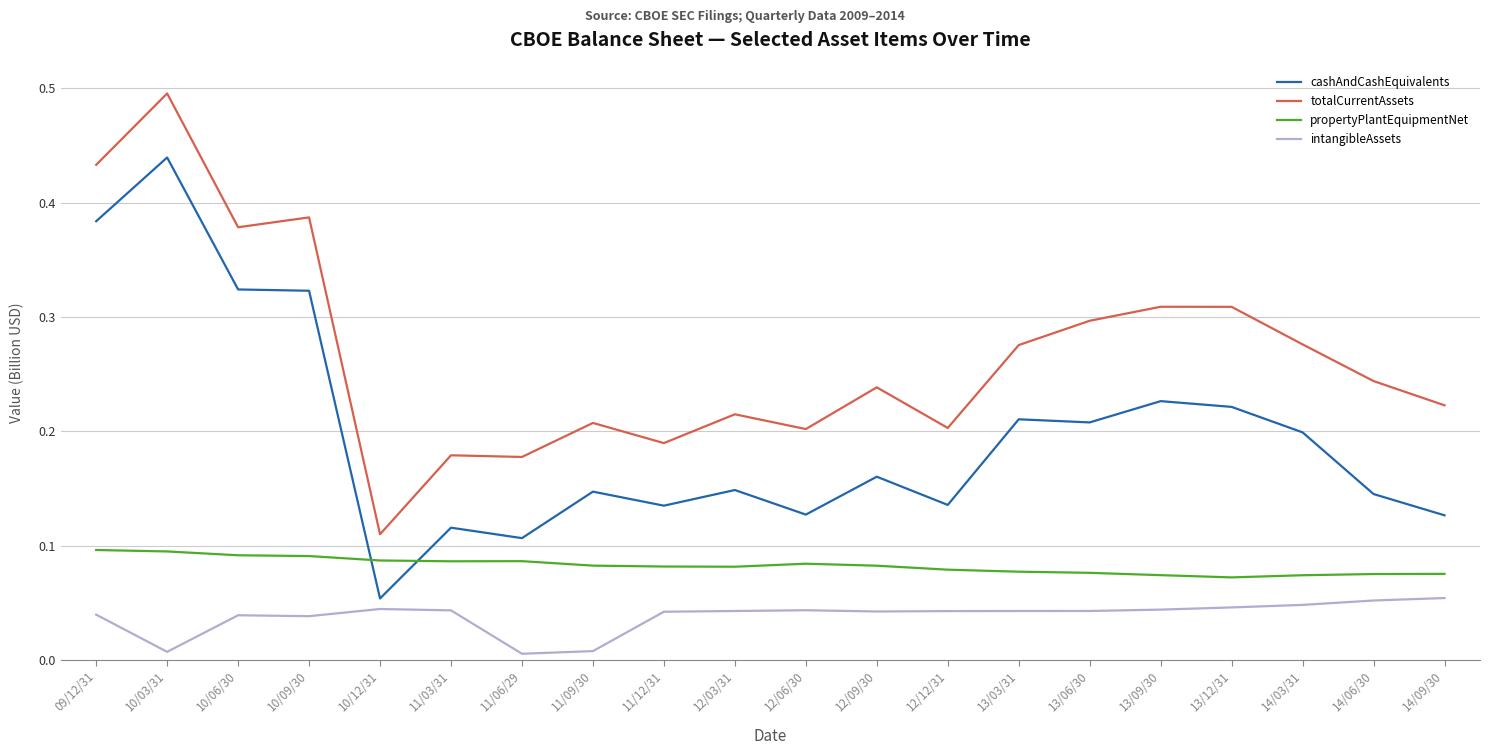

Is it true that intangibleAssets equals 0.1 at 14/09/30?

True